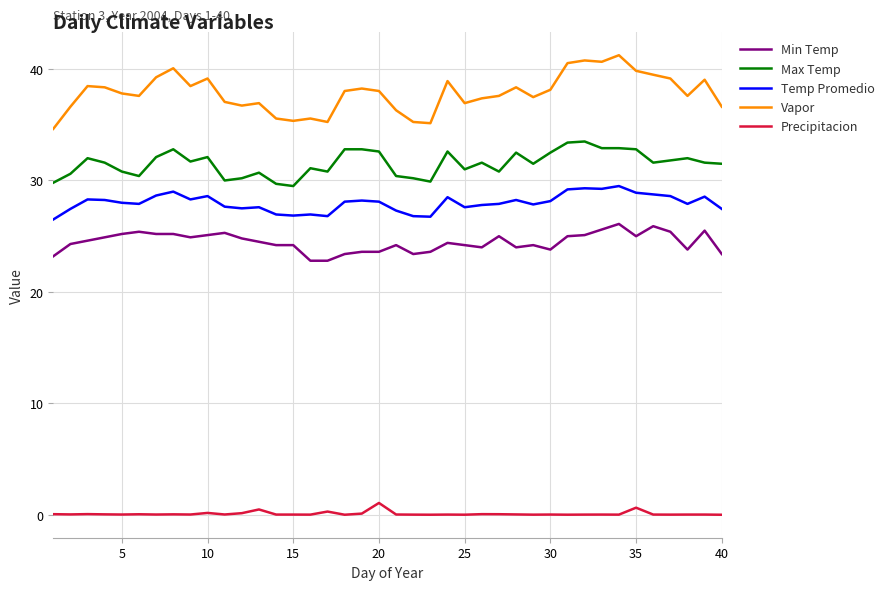

Rank the series by their maximum value, from lowest to highest.

Precipitacion, Min Temp, Temp Promedio, Max Temp, Vapor